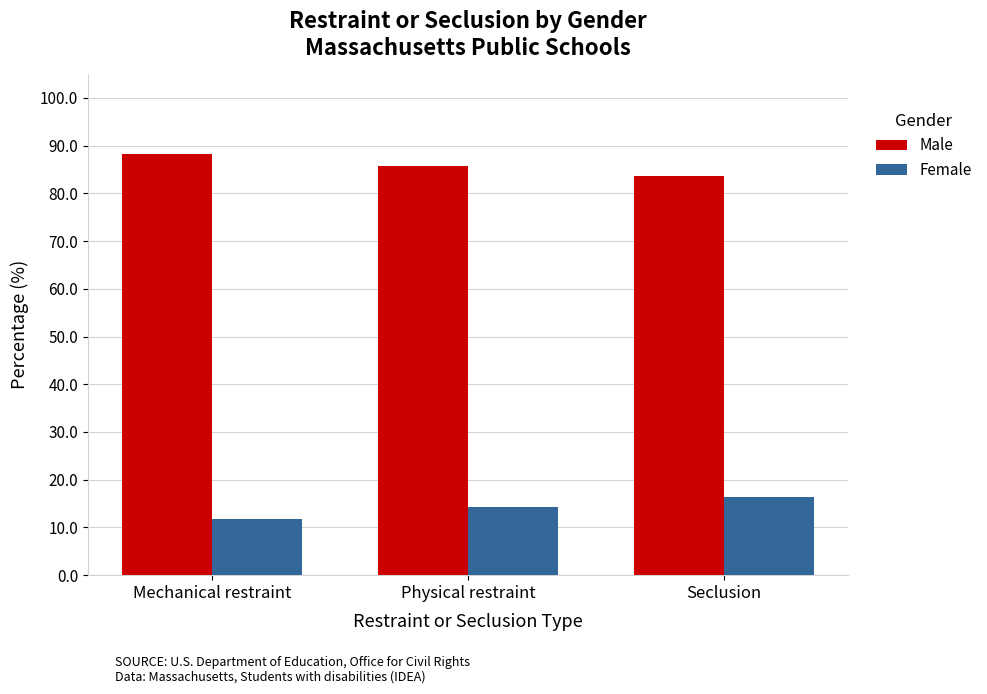

What is the spread (max minus min) of values at Mechanical restraint?

76.5